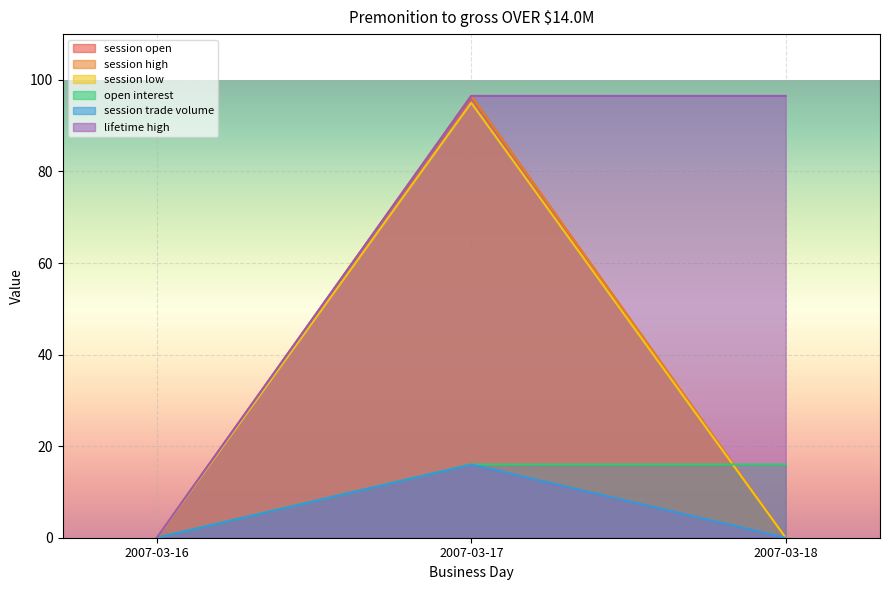

At how many categories does at least one series exceed 67?

2